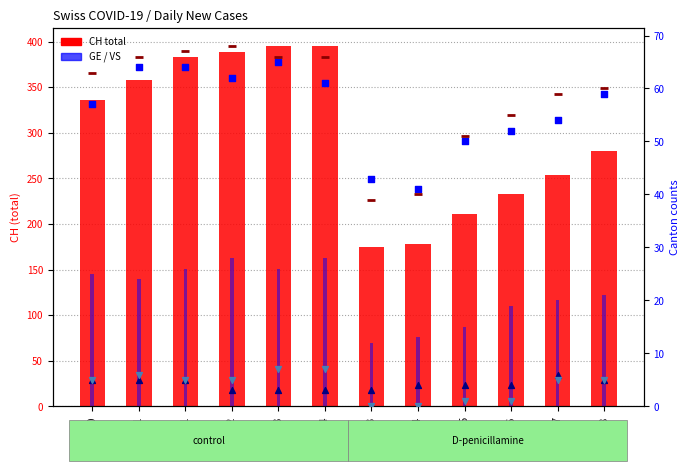

Which series contains the lowest Y value?

ZG